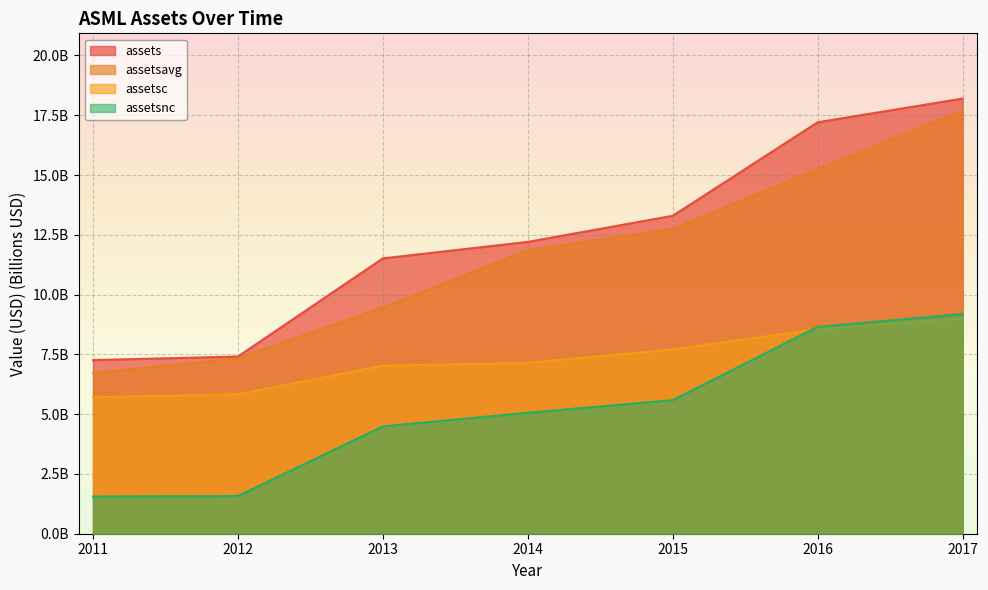

At 2012, list the series in order from smallest to largest.

assetsnc, assetsc, assetsavg, assets